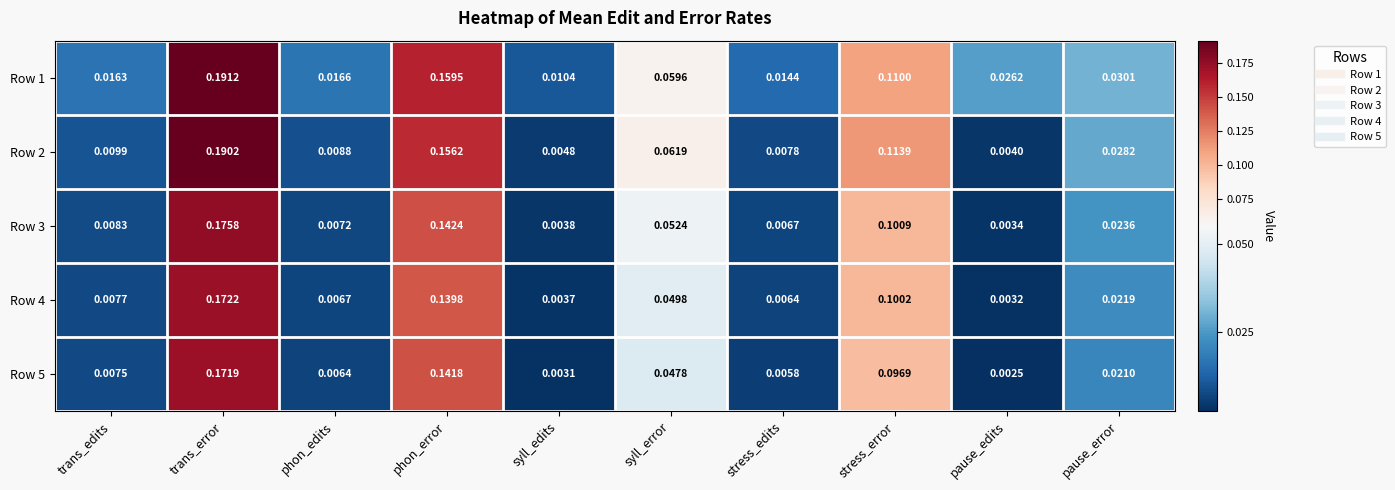

Where is Row 5 nearest to the value 0?

pause_edits